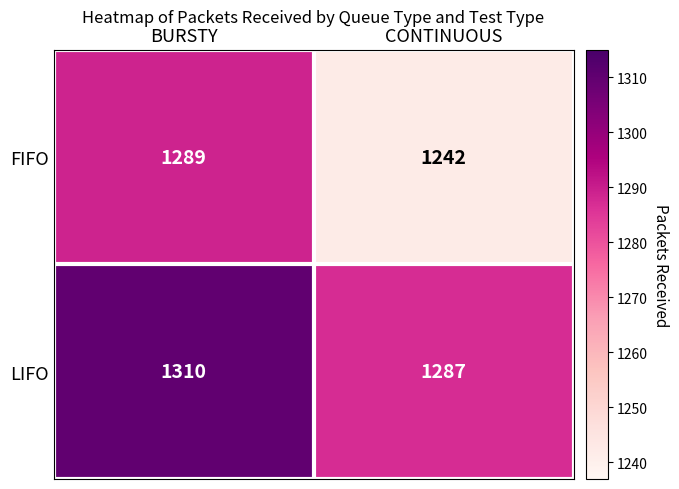

What is the sum of all LIFO values?

2597